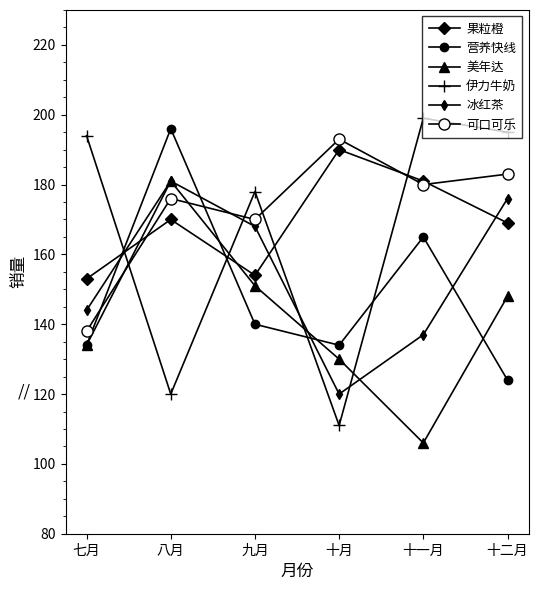

Which has a higher value, 十月 or 十一月?

十月